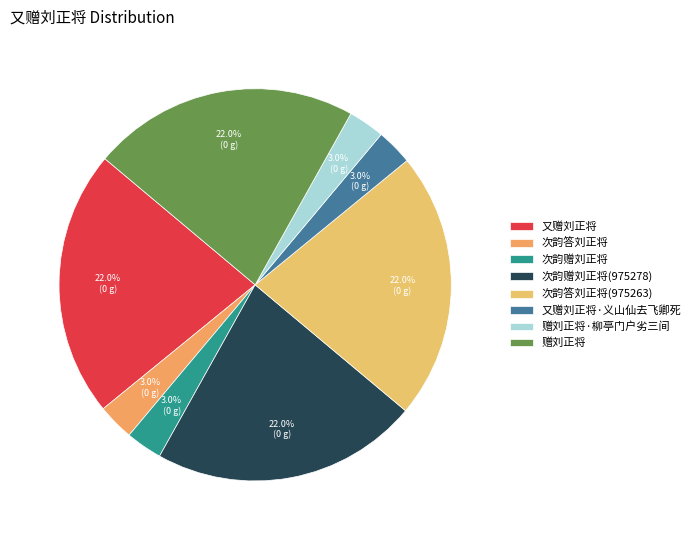

Does 次韵答刘正将(975263) represent more than half of the total?

No